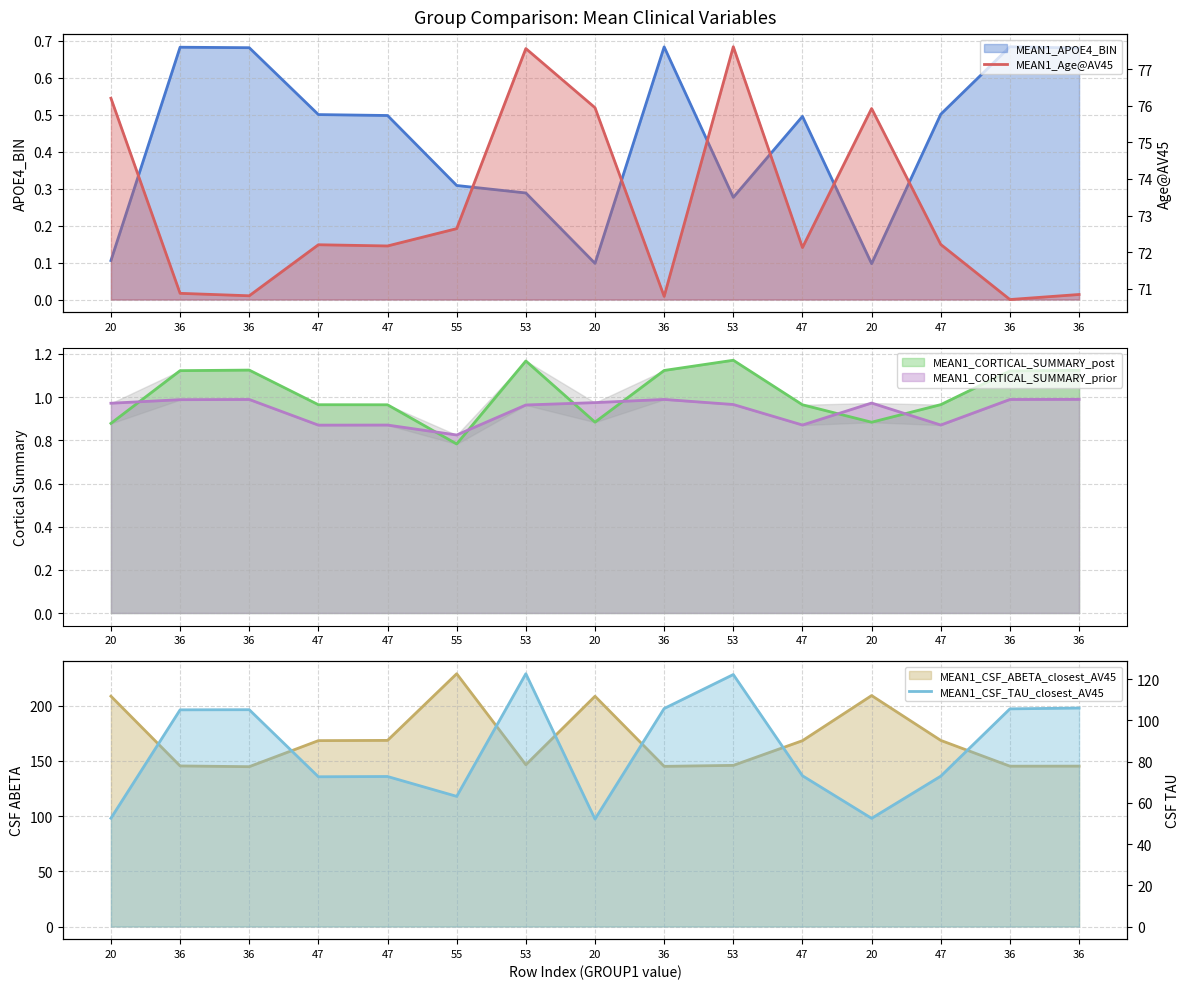

Which series ends up on top after the final intersection of MEAN1_CSF_TAU_closest_AV45 and MEAN1_Age@AV45?

MEAN1_CSF_TAU_closest_AV45